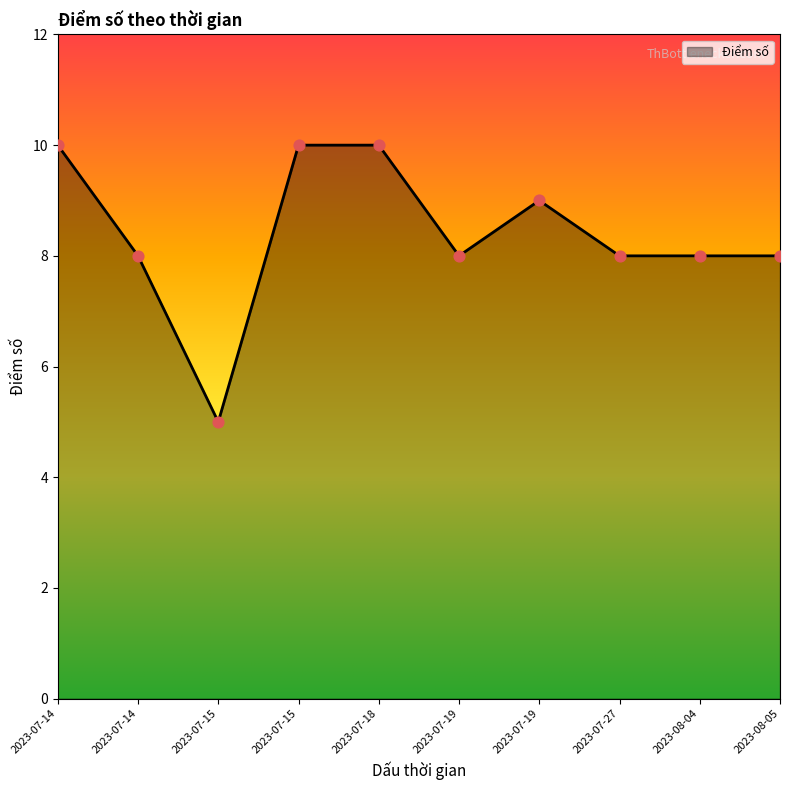

How many lines are shown in the chart?

1